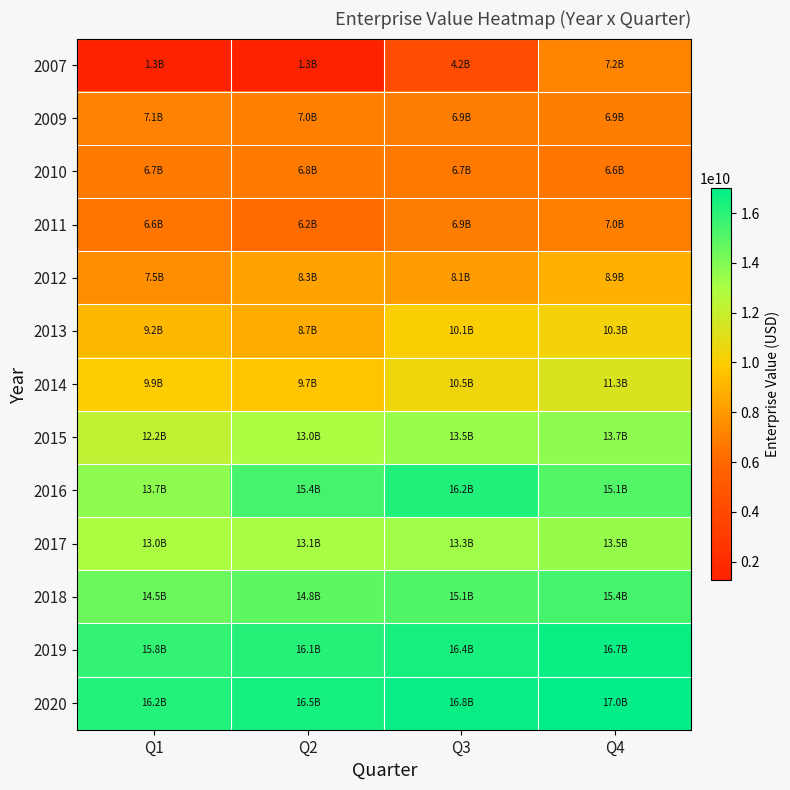

What is the total value across all series at Q3?

144771076055